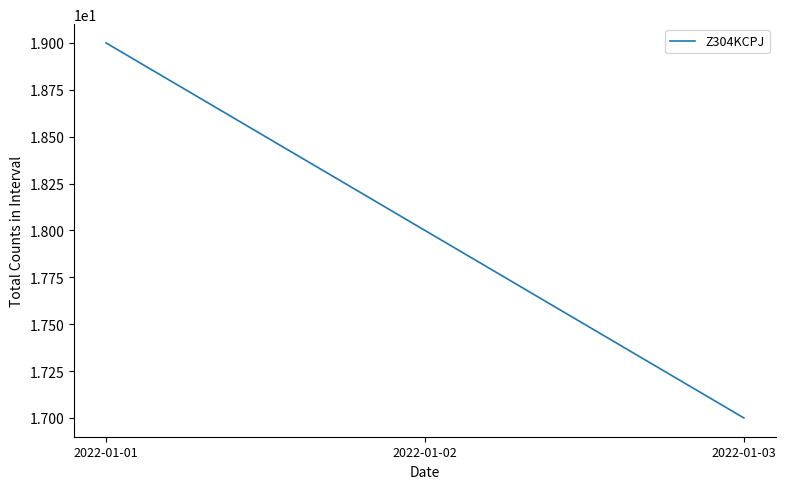

Reading right to left, list all the values displayed in this chart.

2022-01-03=17	2022-01-02=18	2022-01-01=19